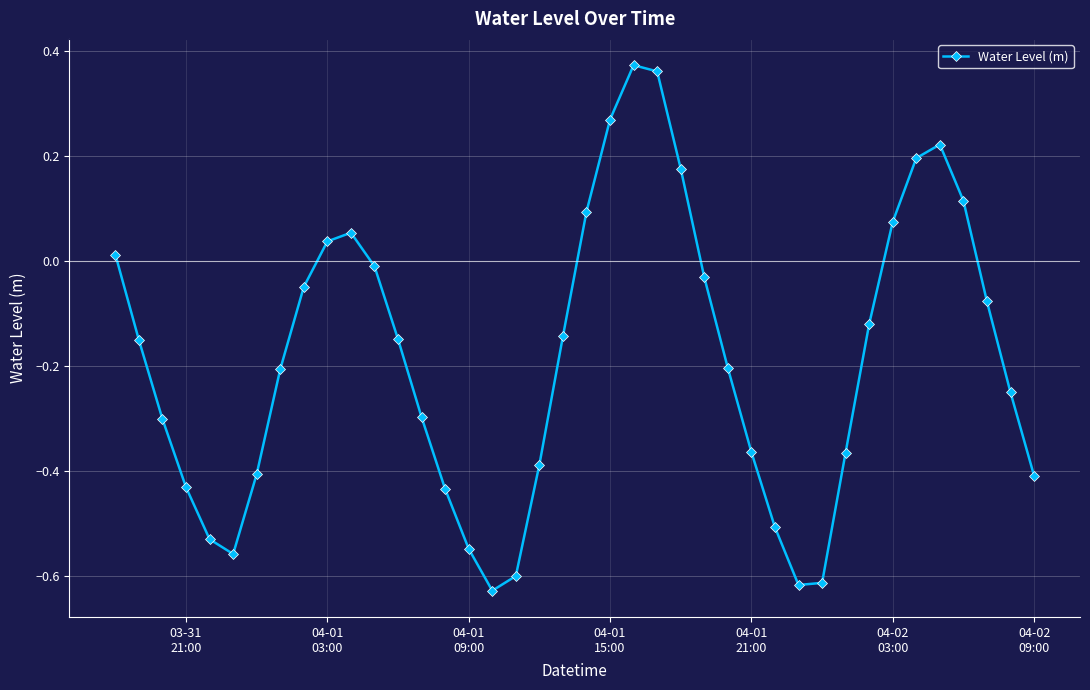

How many interior local peaks (higher than both neighbors) does the data have?

3